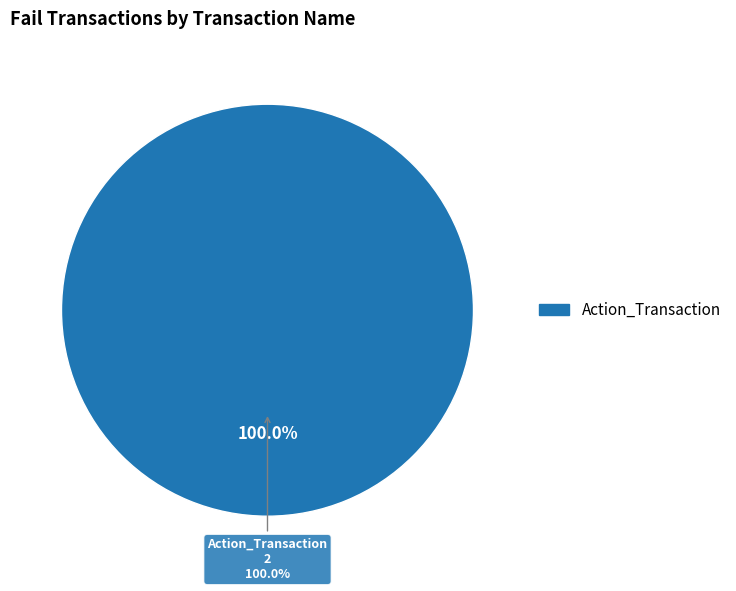

What is the largest slice in the pie chart?

Action_Transaction